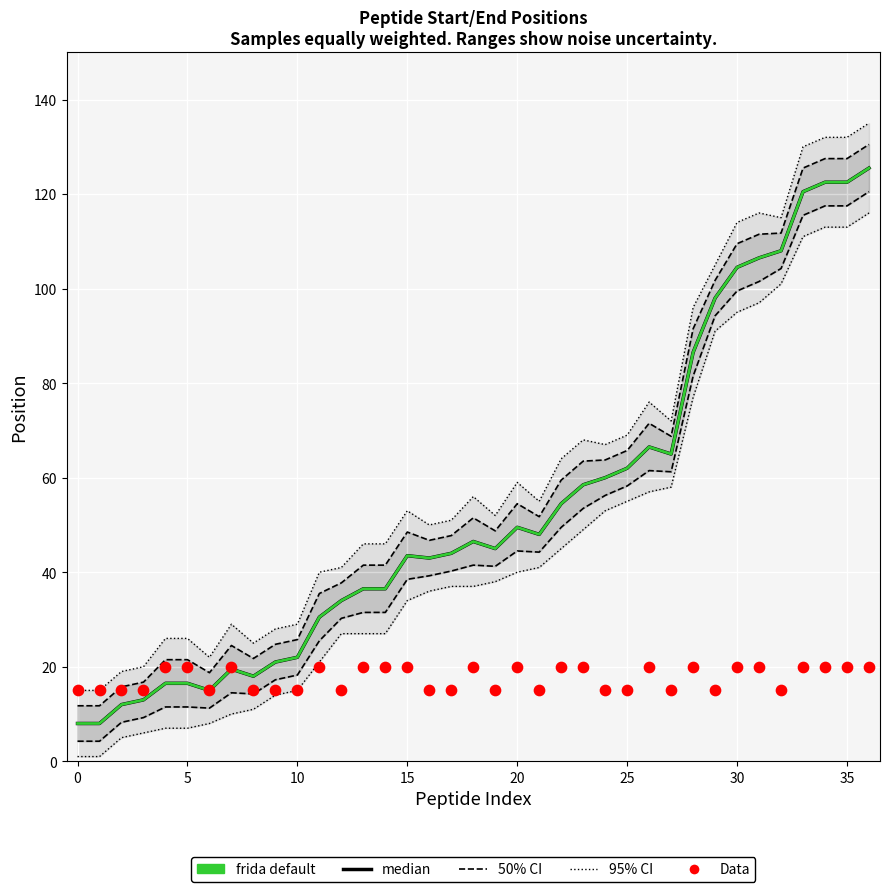

Which series has the widest spread of Y values?

median